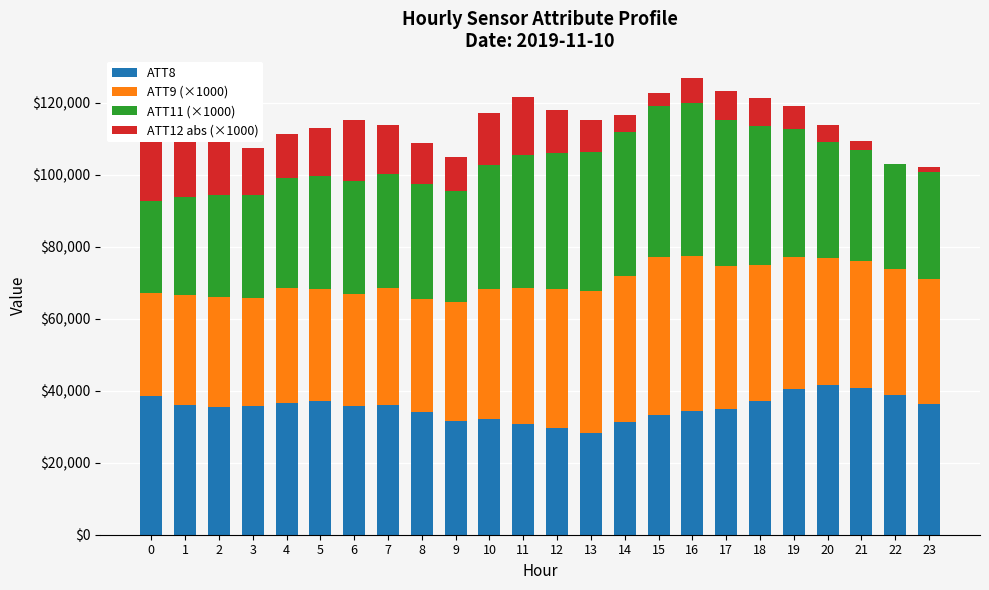

List the labels in order of ATT8 value, largest first.

20, 21, 19, 22, 0, 5, 18, 4, 23, 1, 7, 3, 6, 2, 17, 16, 8, 15, 10, 9, 14, 11, 12, 13